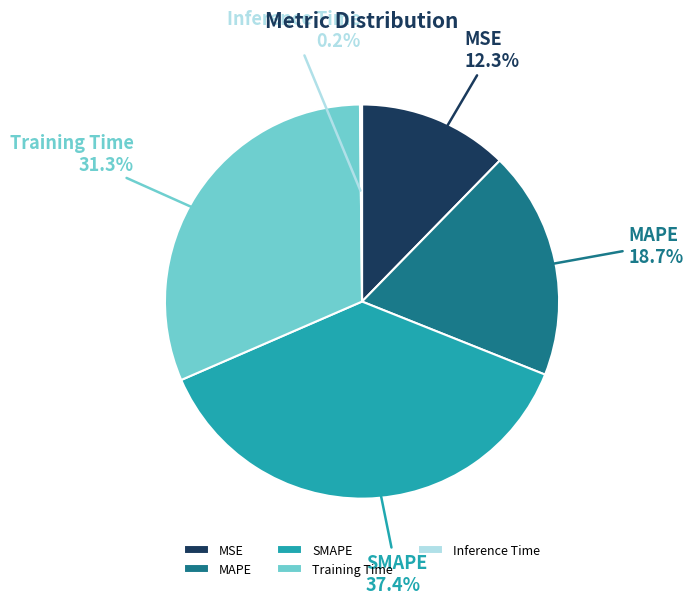

Between SMAPE and MAPE, which is larger?

SMAPE